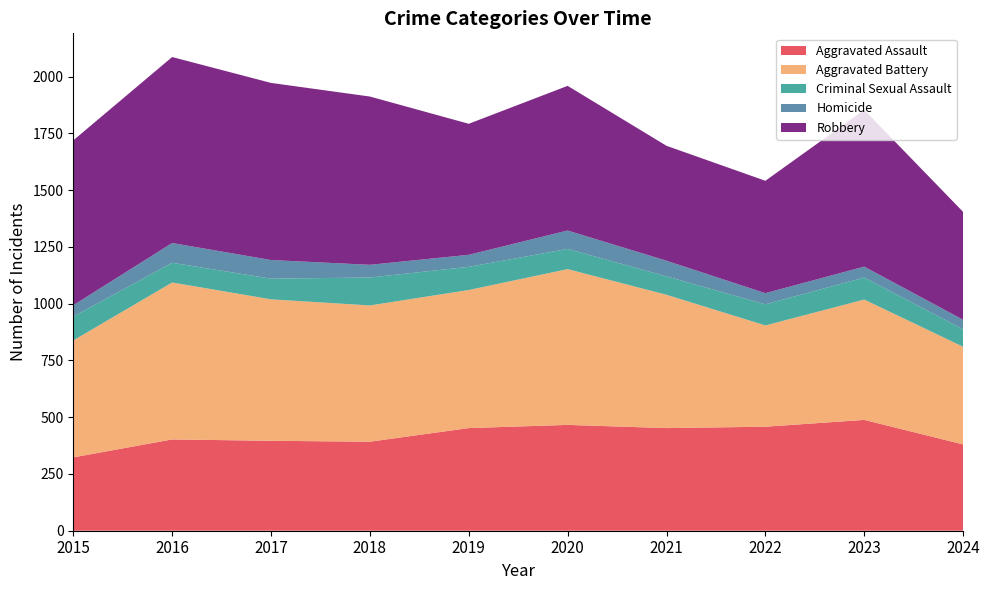

Reading right to left, transcribe all the data shown in this chart.

Aggravated Assault: 2024=380	2023=488	2022=458	2021=452	2020=466	2019=452	2018=392	2017=396	2016=402	2015=323
Aggravated Battery: 2024=430	2023=530	2022=446	2021=587	2020=686	2019=608	2018=600	2017=623	2016=691	2015=515
Criminal Sexual Assault: 2024=77	2023=97	2022=93	2021=81	2020=89	2019=102	2018=123	2017=91	2016=87	2015=105
Homicide: 2024=42	2023=48	2022=49	2021=69	2020=81	2019=53	2018=56	2017=82	2016=87	2015=50
Robbery: 2024=475	2023=690	2022=495	2021=506	2020=637	2019=577	2018=741	2017=780	2016=819	2015=726